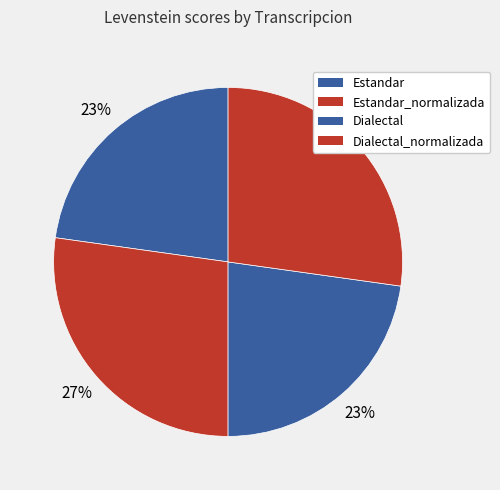

Rank the categories by value from lowest to highest.

Estandar, Dialectal, Estandar_normalizada, Dialectal_normalizada